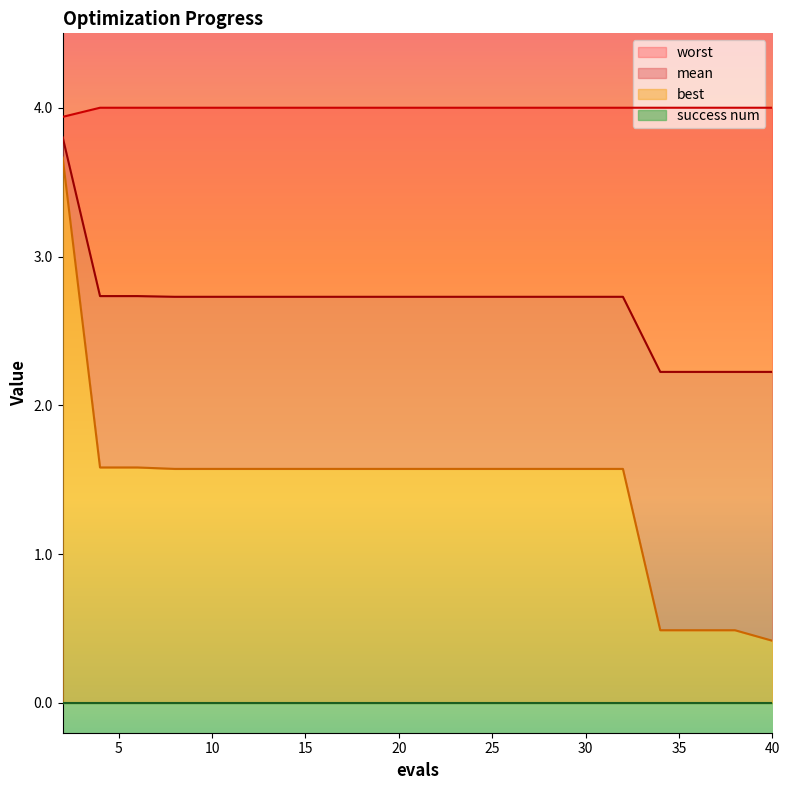

How many mean values are between 2 and 3?

19